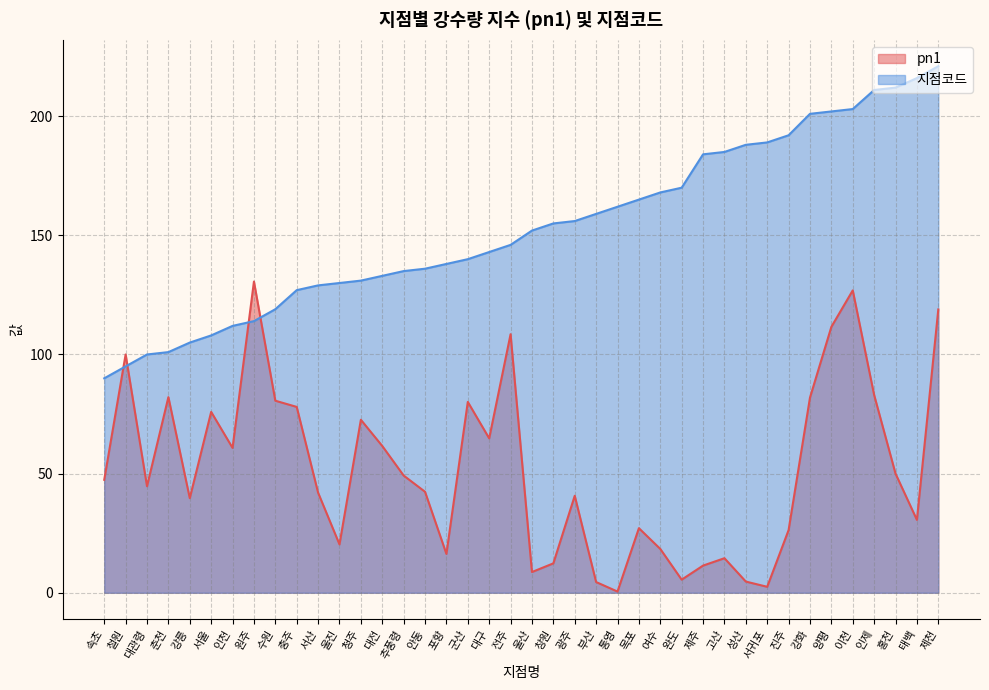

Which label corresponds to the smallest value in the chart?

통영